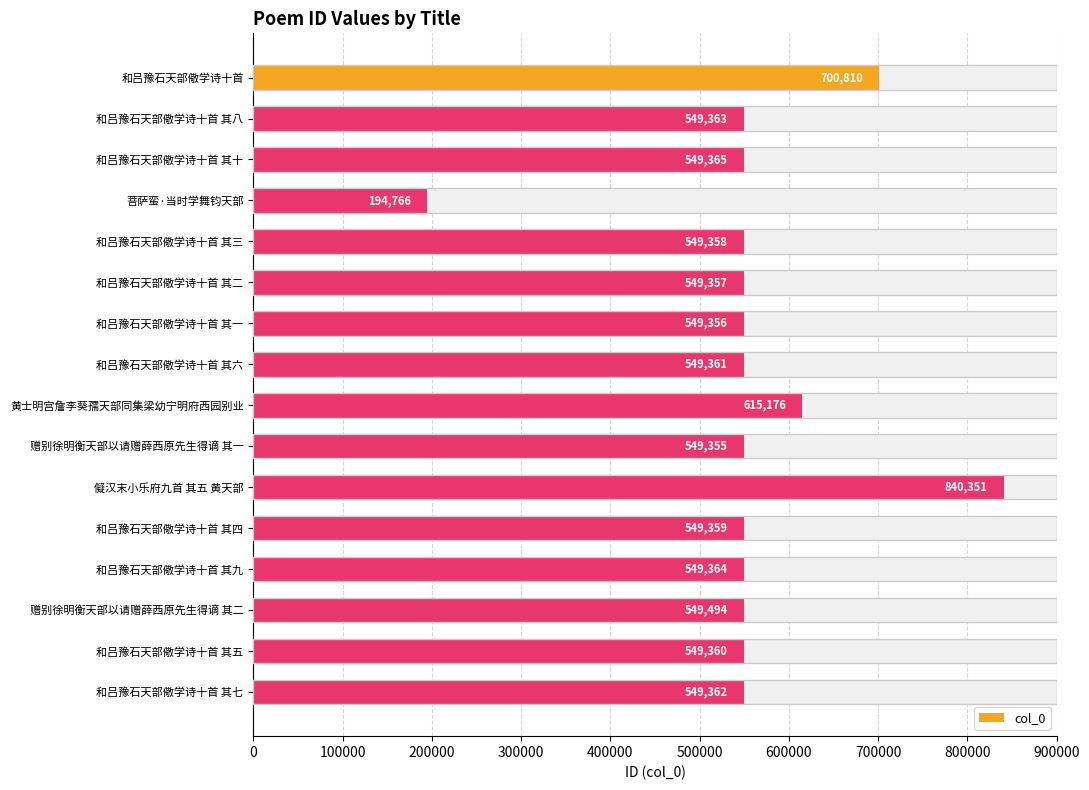

Are the bars horizontal?

Yes